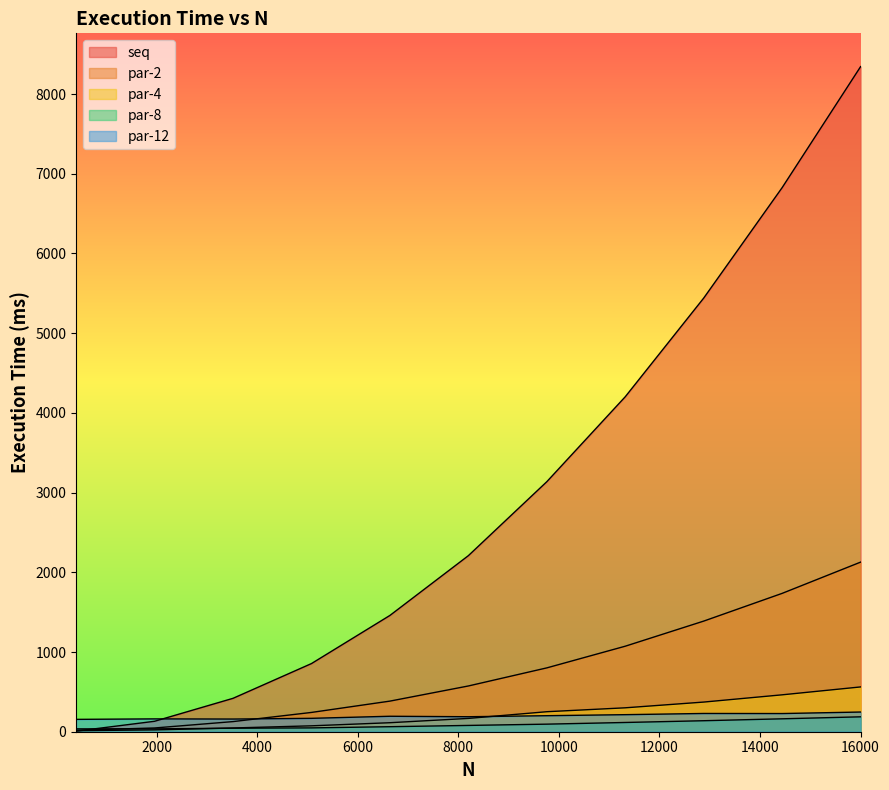

What is the total value across all series at 6640?

2213